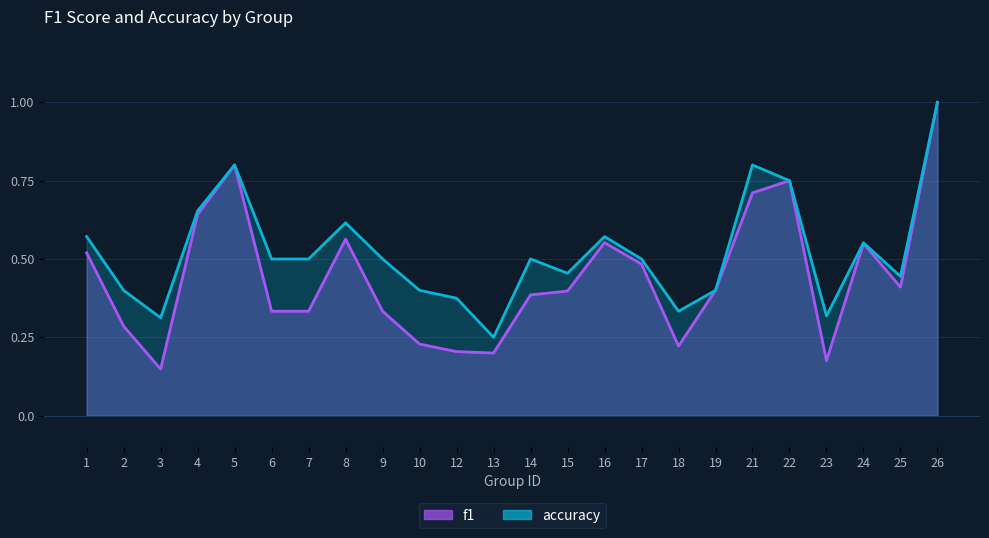

Which category has the highest value across all series?

26